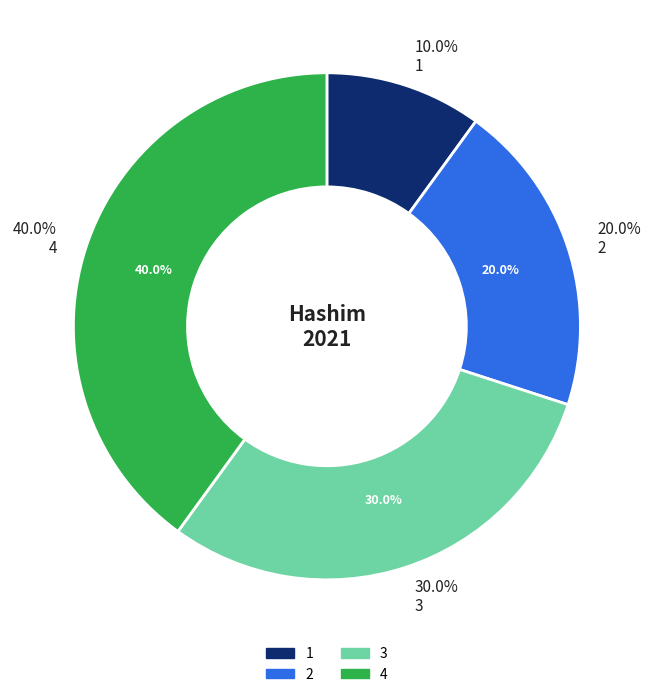

Is it true that 1 is 10% of the pie?

True